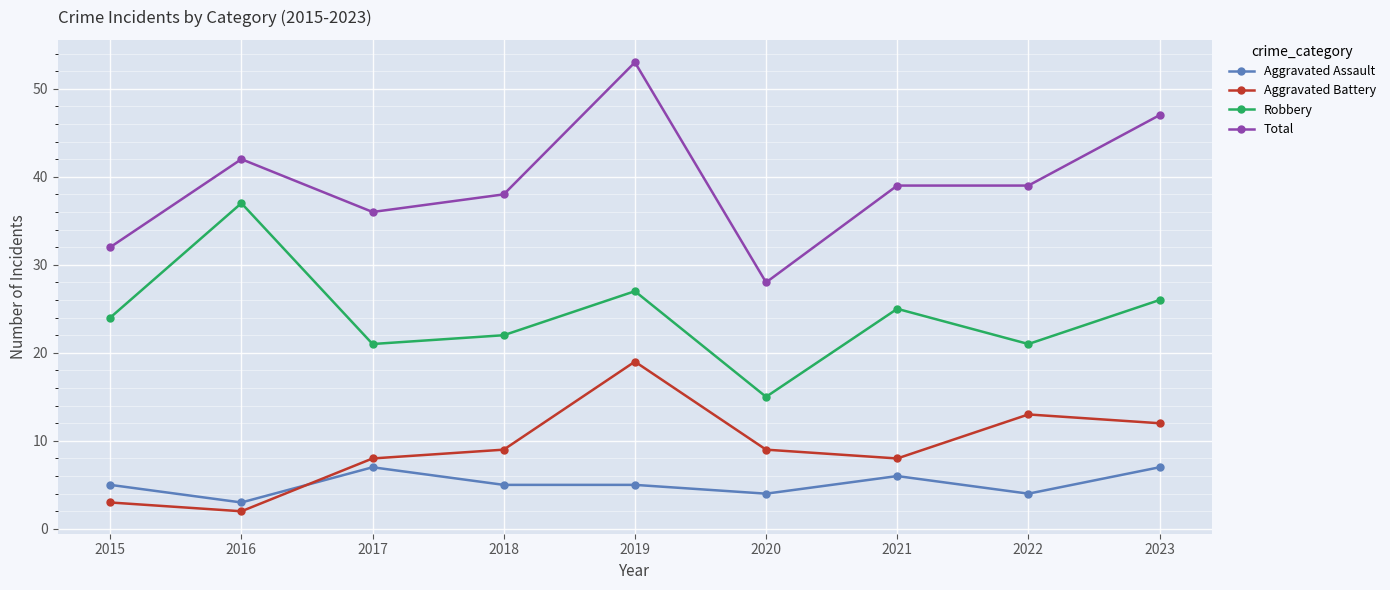

What is the approximate value of Aggravated Assault at 2019?

5